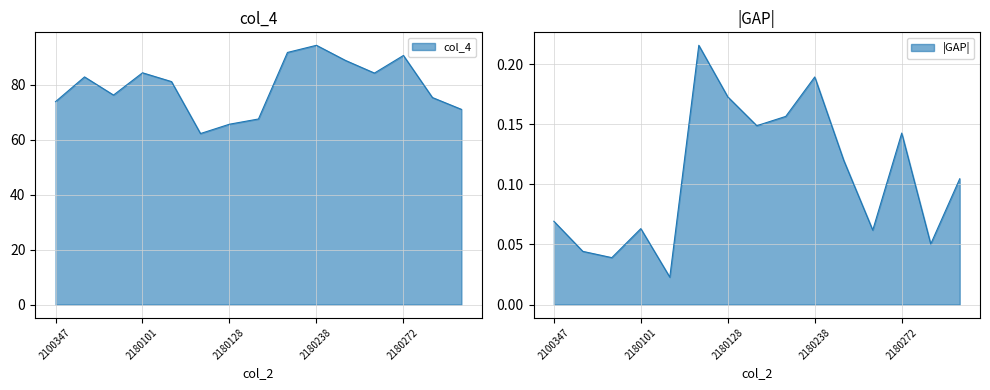

Where is the data nearest to the value 78?

2160336